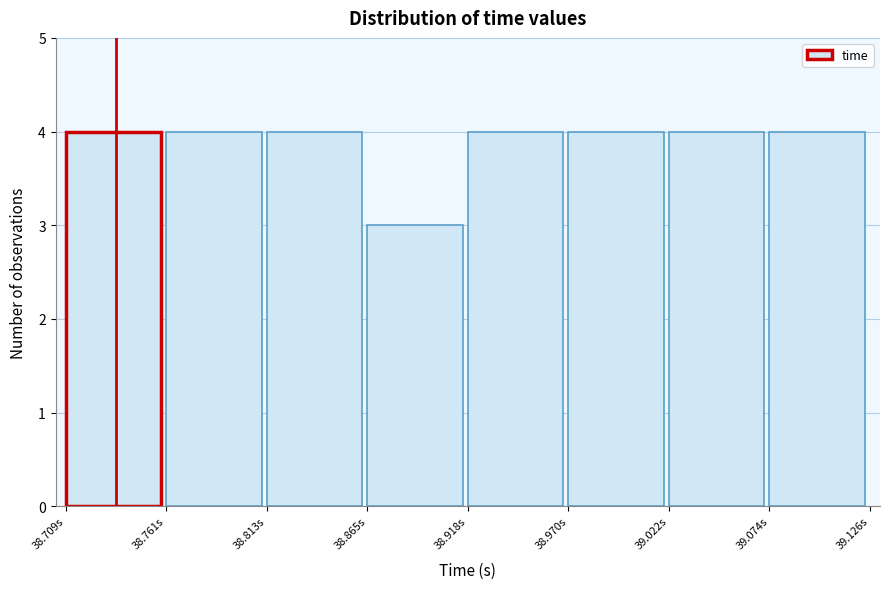

Reading left to right, transcribe this chart: for each bar, give the range it covers on the x-axis and its height. Neither the bar edges nor the heights are printed on the chart, so give them approximately, as read against the axes.

38.71 to 38.76: 4
38.76 to 38.81: 4
38.81 to 38.87: 4
38.87 to 38.92: 3
38.92 to 38.97: 4
38.97 to 39.02: 4
39.02 to 39.07: 4
39.07 to 39.13: 4